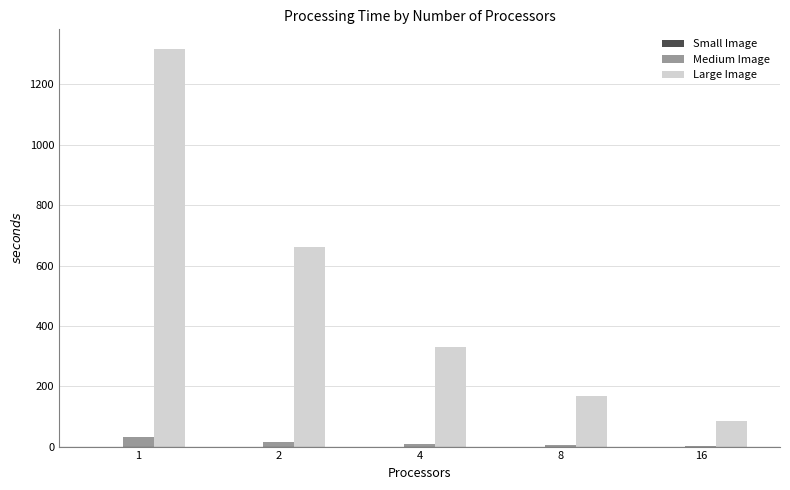

What is the greatest value displayed?

1316.8